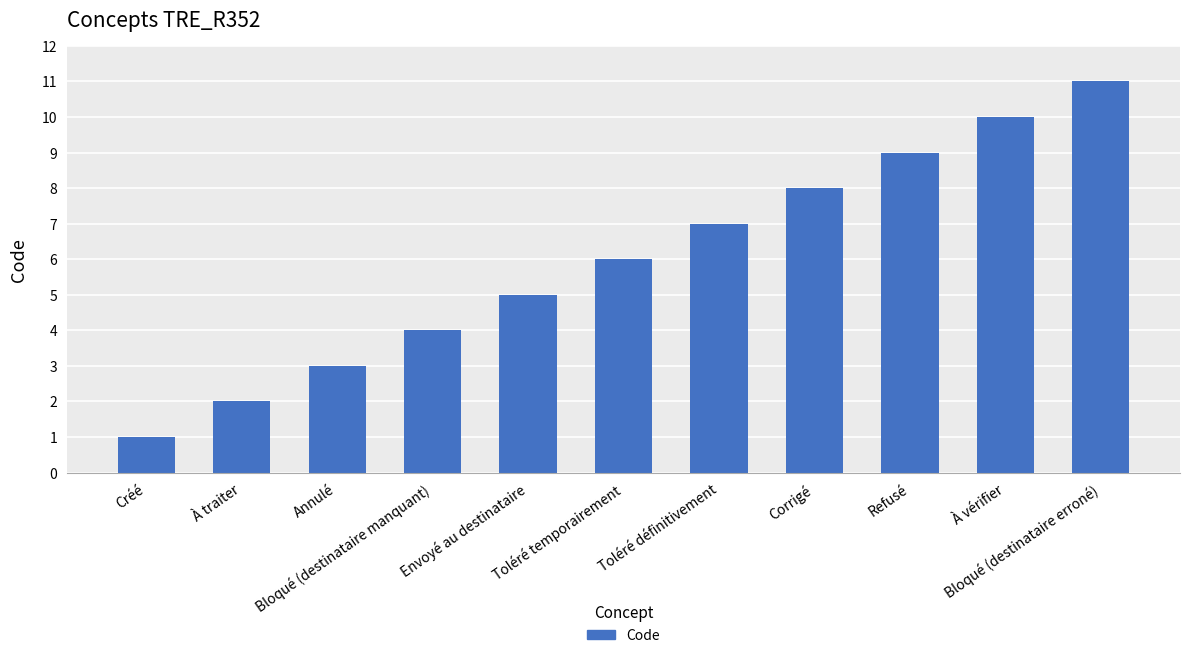

What is the change in value from Annulé to Toléré définitivement?

+4